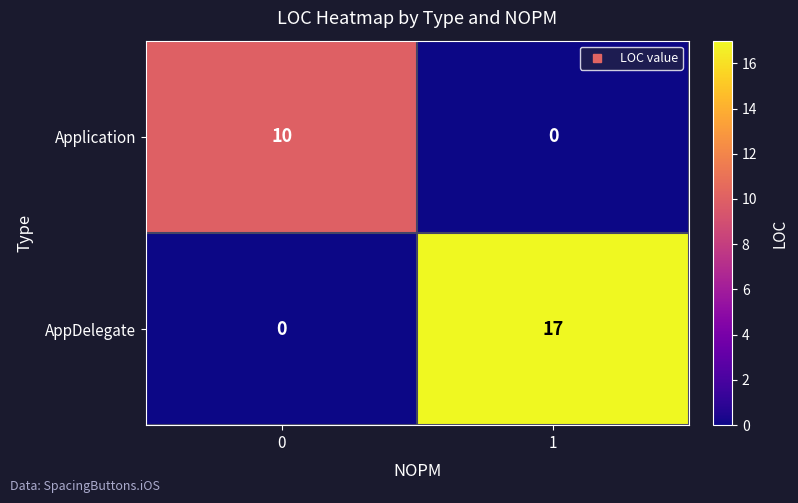

What value does the AppDelegate series have at 1?

17